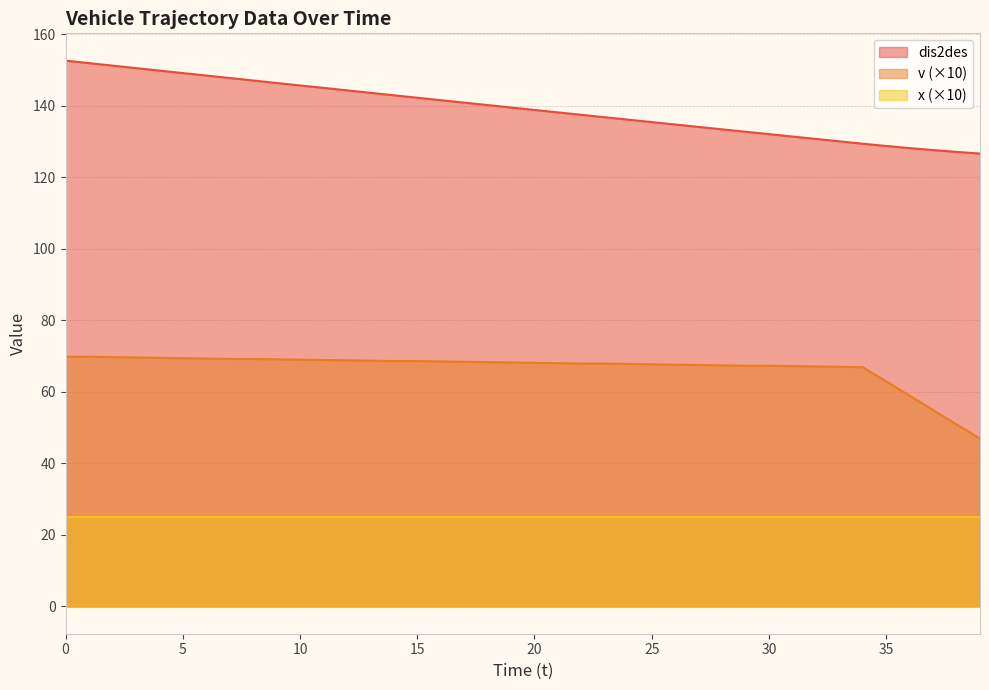

At how many categories does at least one series exceed 89?

40